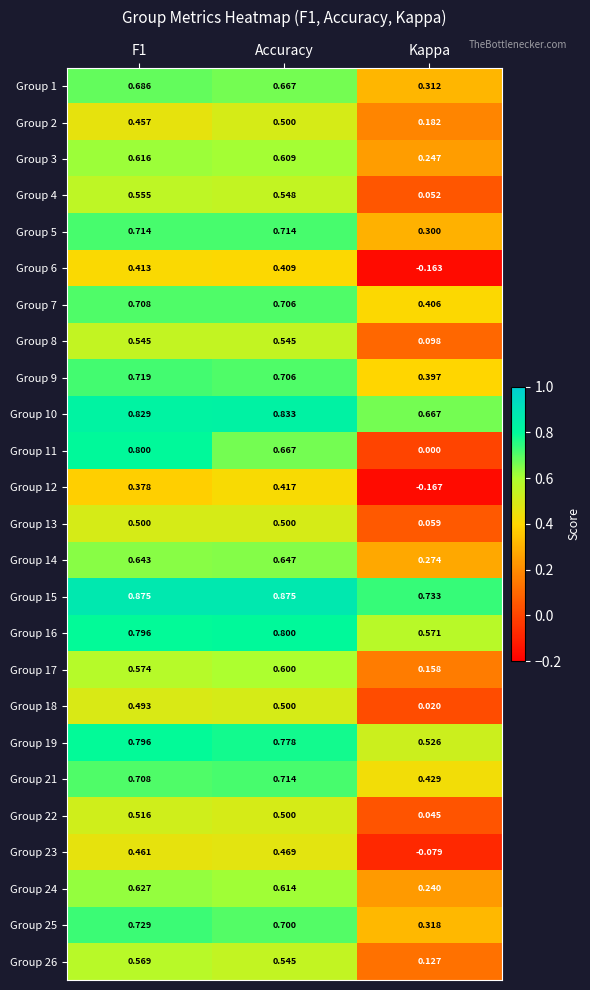

Is the value of Group 12 at Kappa greater than the value of Group 8 at Kappa?

No